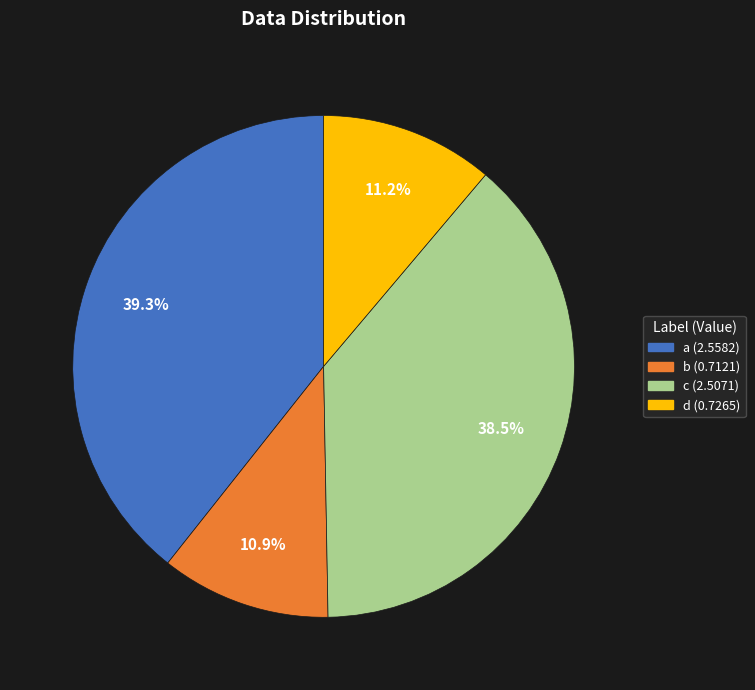

The c slice represents 49% of the pie. True or false?

False